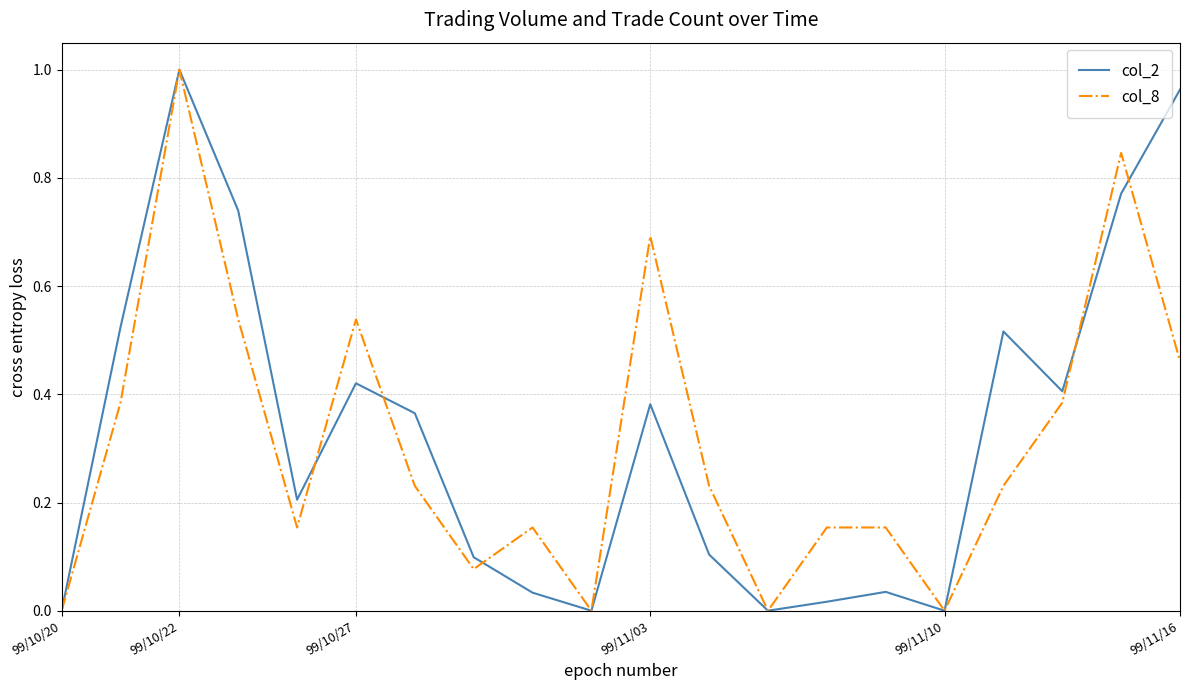

List the series in order of their overall mean, lowest first.

col_8, col_2